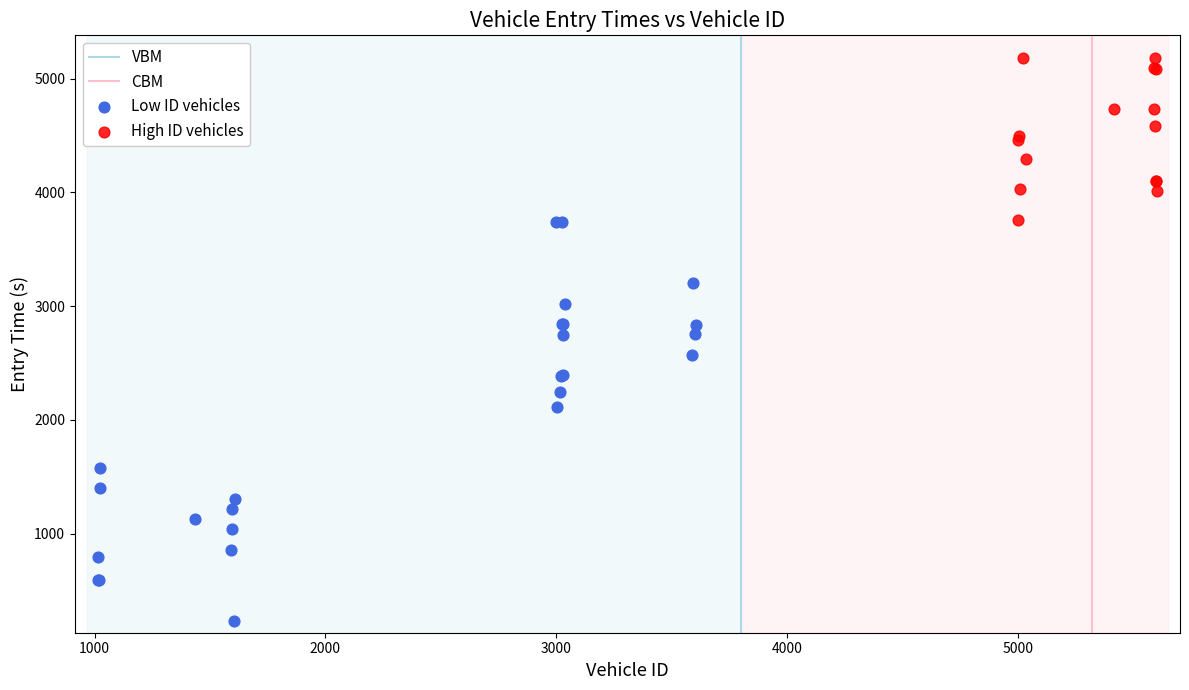

Which series has the largest Y range (max minus min)?

Low ID vehicles